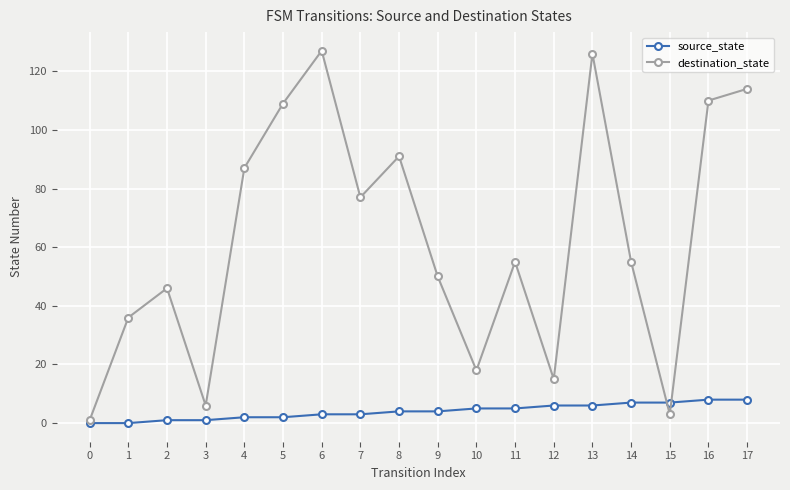

What is the maximum value shown in the chart?

127